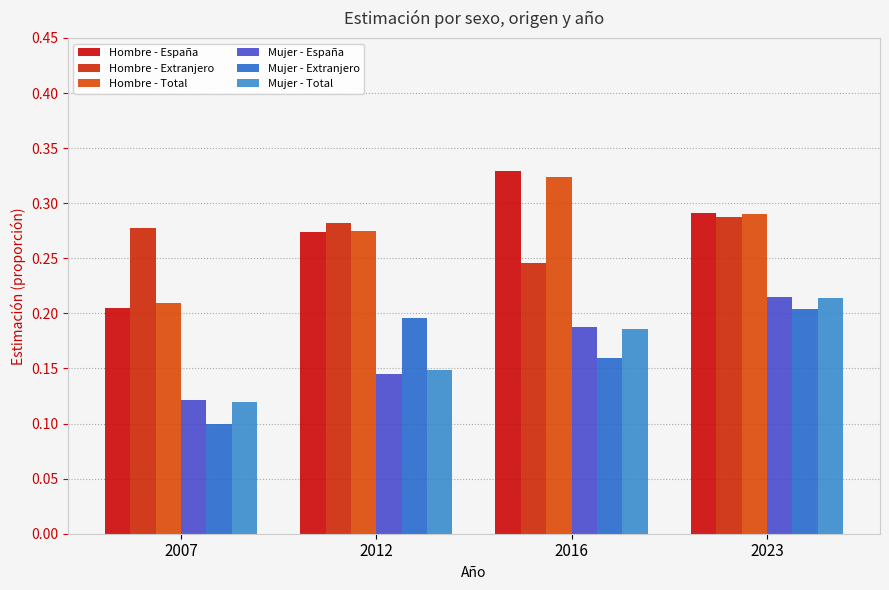

True or false: Hombre - Extranjero has a value of 0.2 at 2016.

True